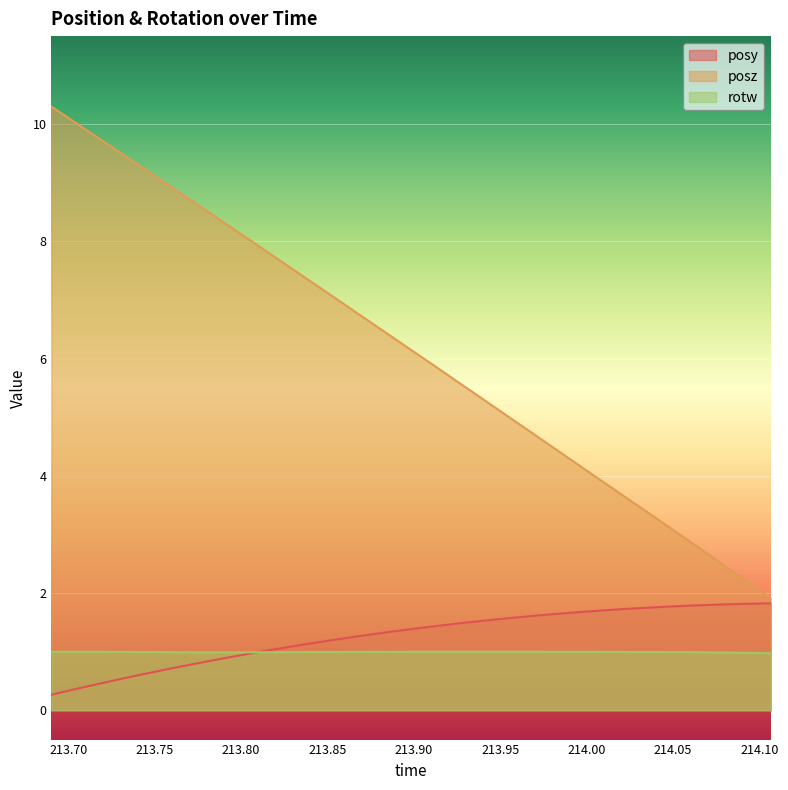

Which series has the widest spread of values?

posz